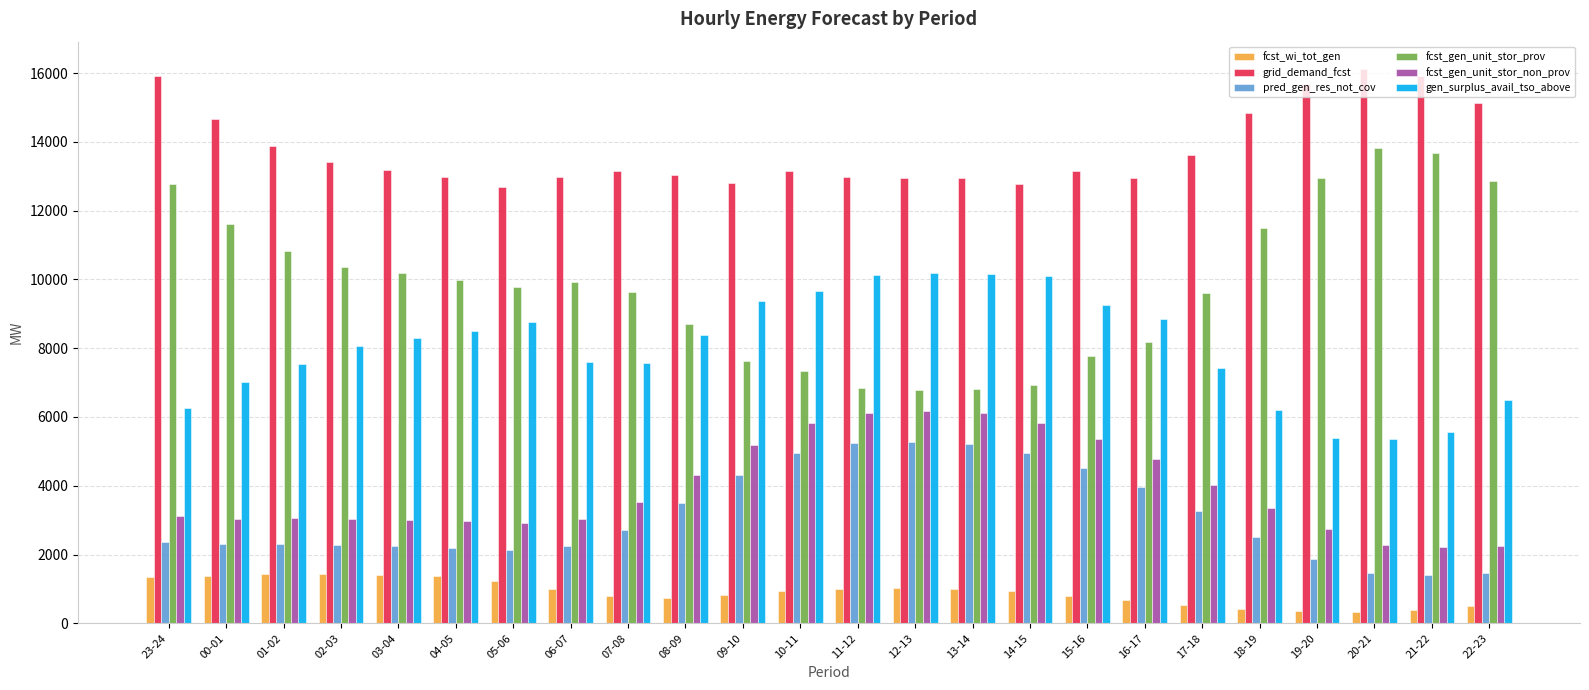

What position from the left is 11-12?

13